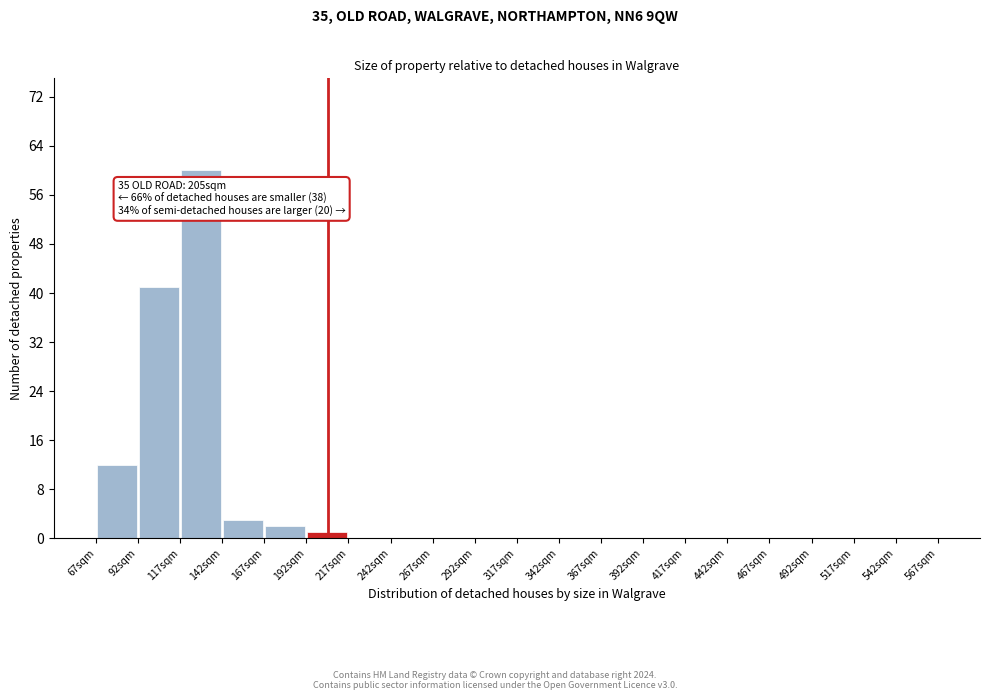

Which range on the x-axis has the tallest bar?

117 to 142